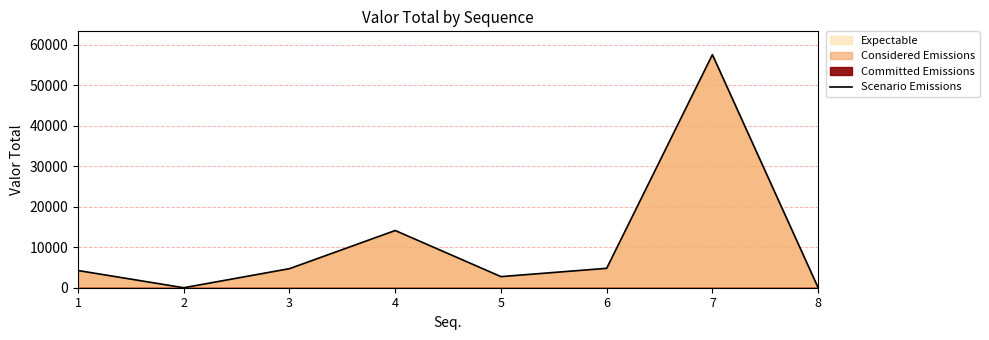

What is the ratio of the value at 1 to the value at 4?

0.3